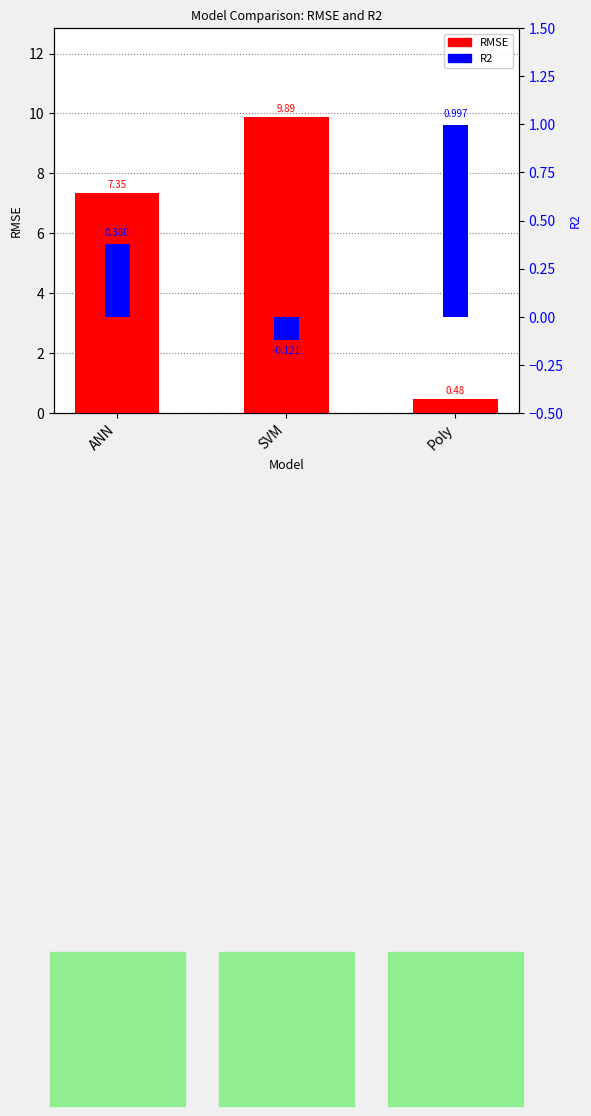

List the series in order of their overall mean, lowest first.

R2, RMSE